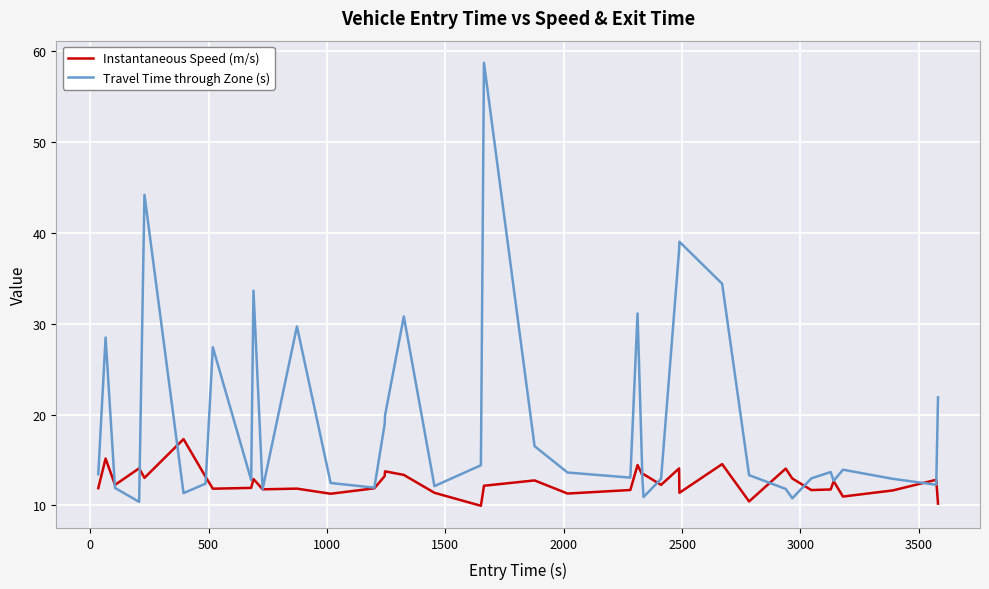

How many lines are shown in the chart?

2